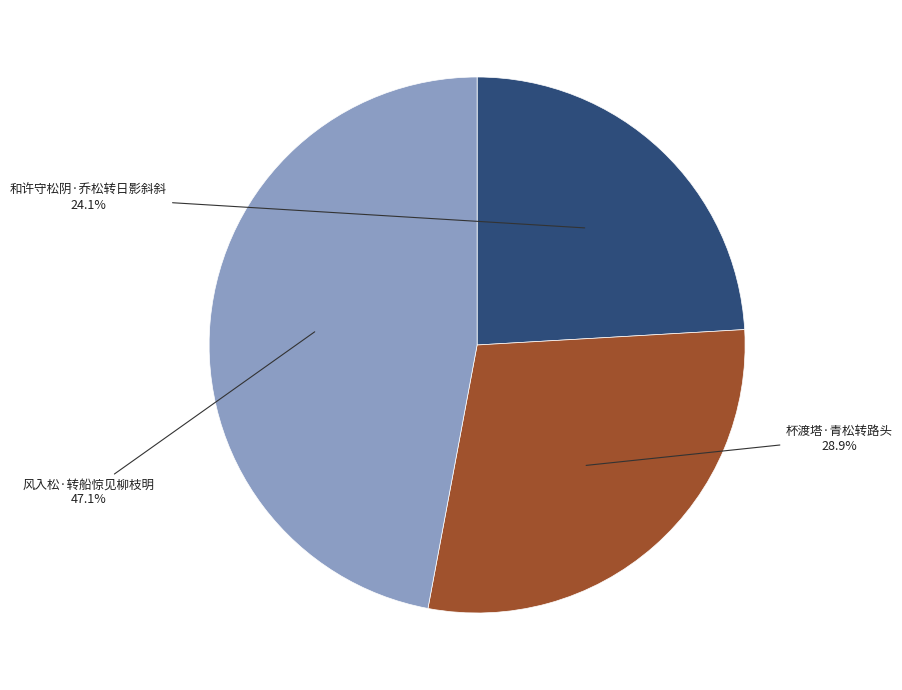

Is there a majority slice in this chart?

No